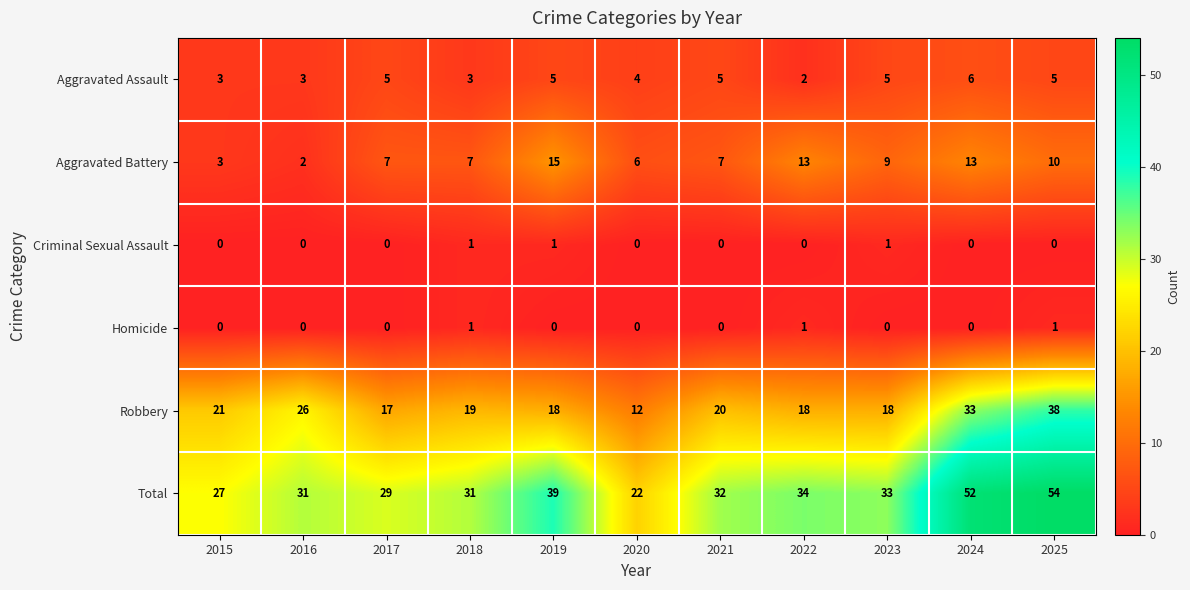

What value does the Robbery series have at 2017, to the nearest 5?

15